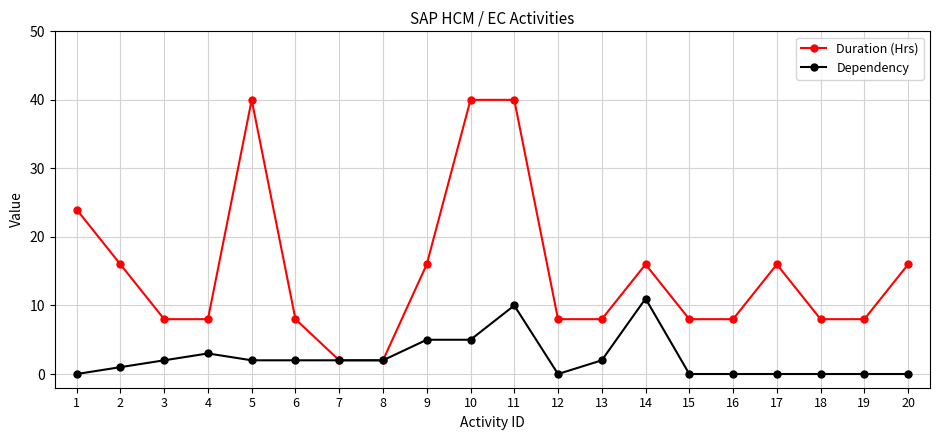

What is the highest value of the Duration (Hrs) series?

40